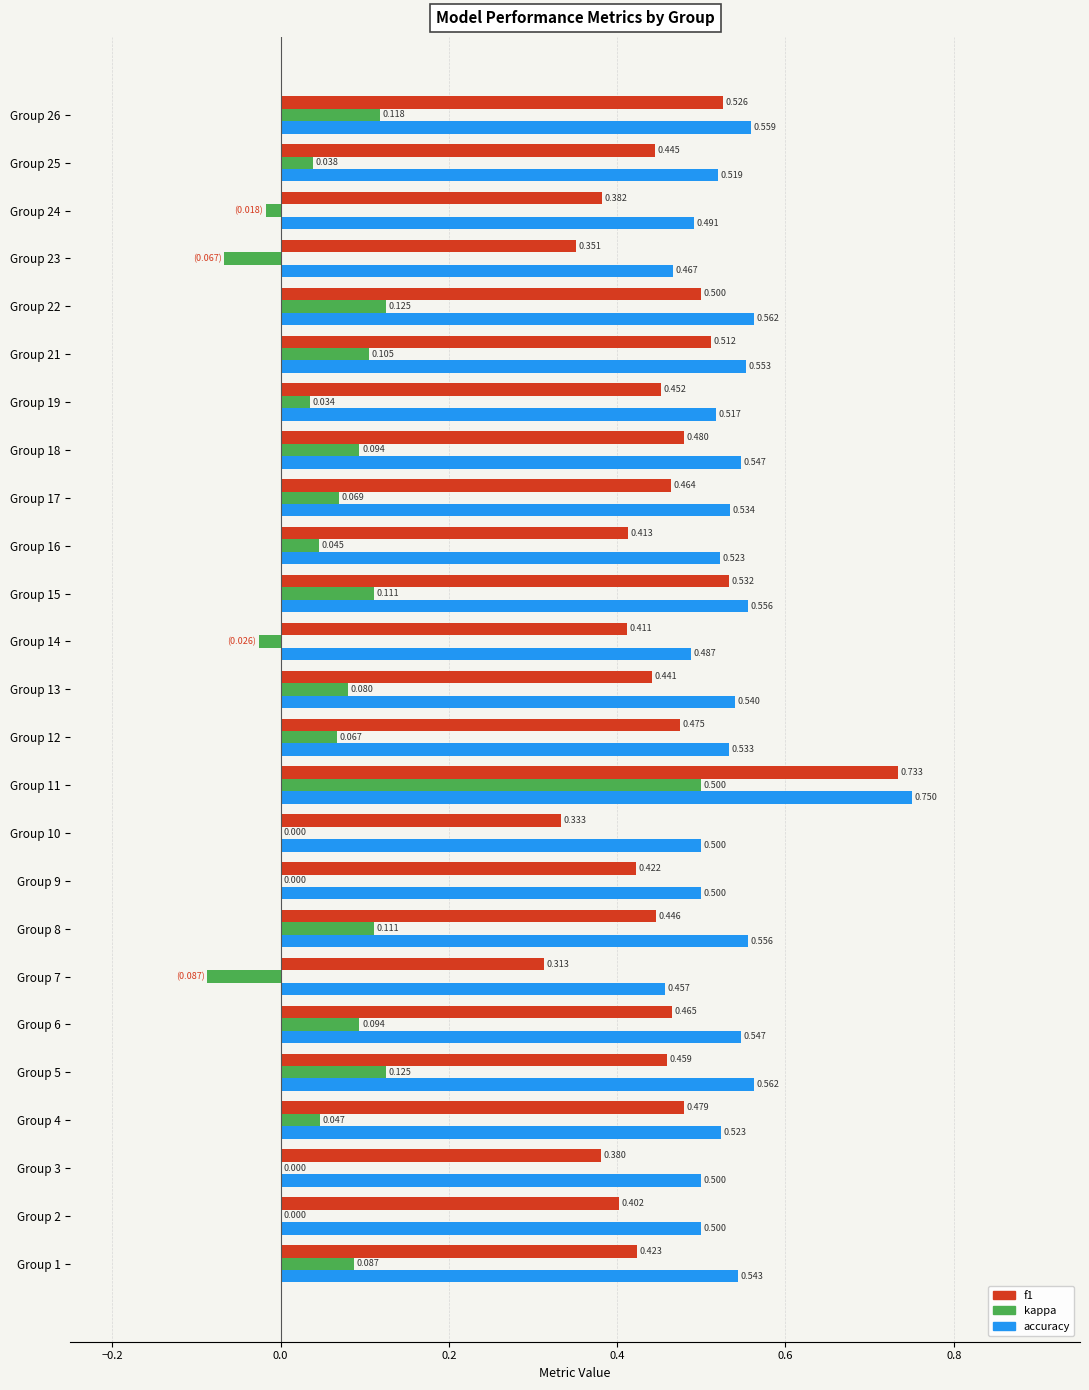

Which series has the largest total across all categories?

accuracy